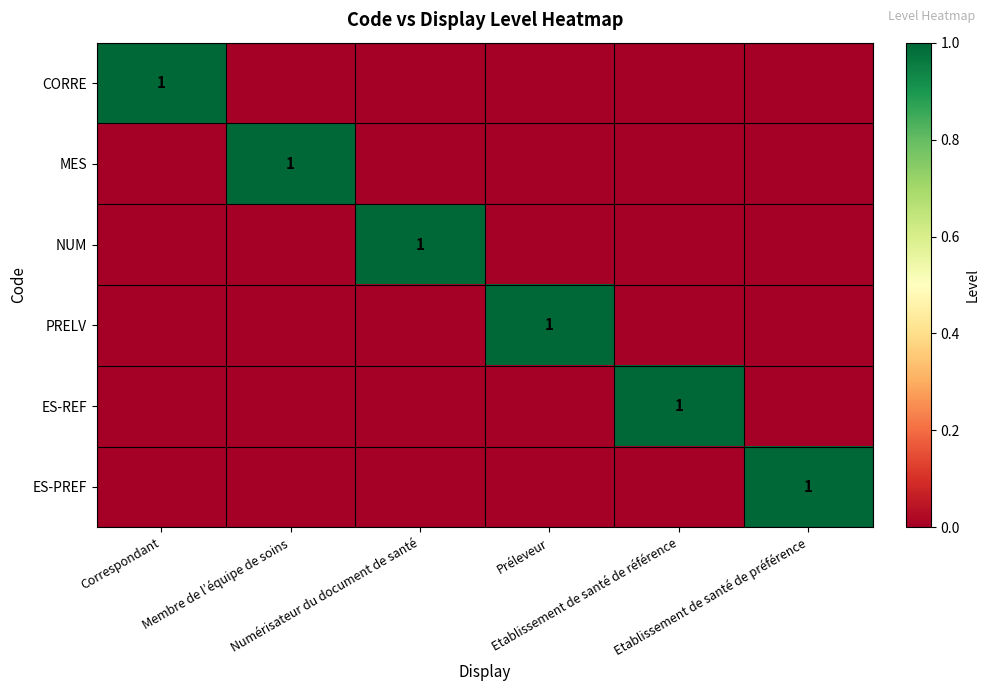

Rank the series at Etablissement de santé de référence from highest to lowest value.

ES-REF, CORRE, MES, NUM, PRELV, ES-PREF